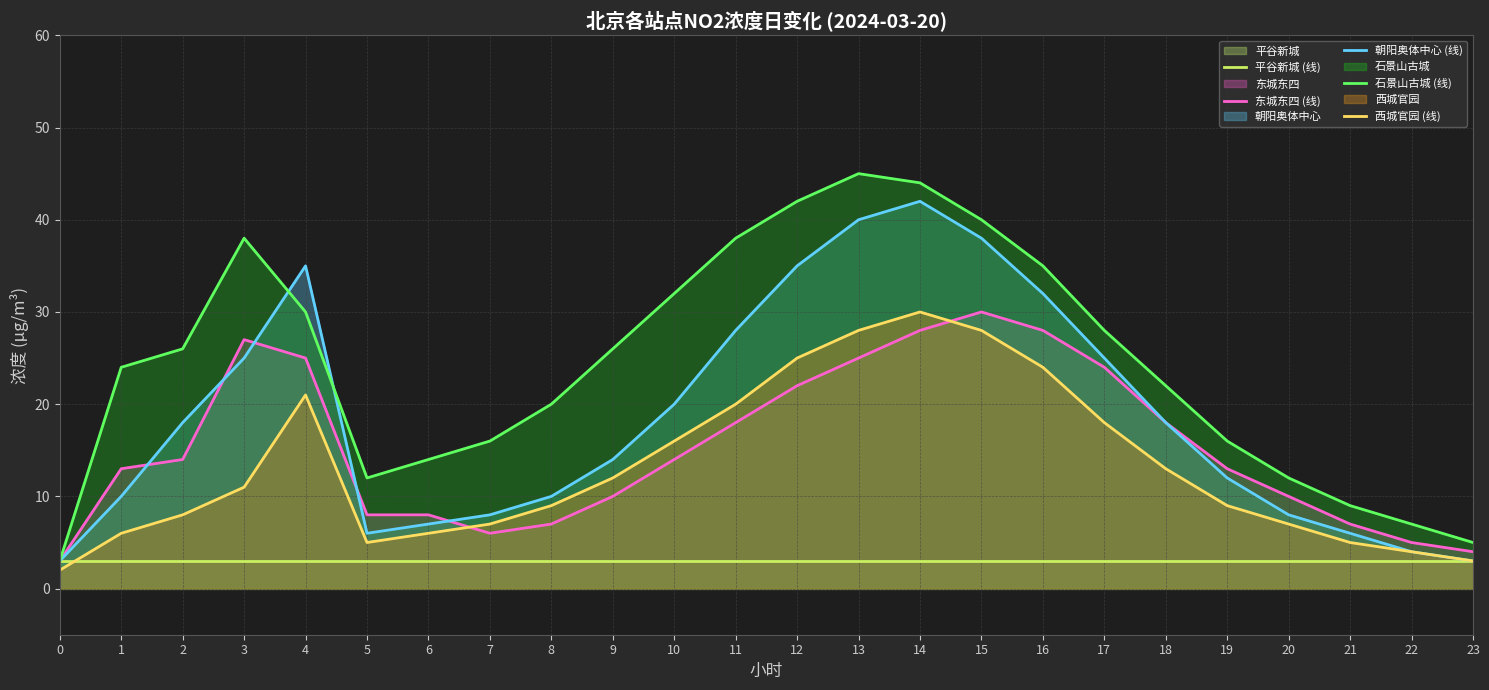

How many interior local valleys does the 朝阳奥体中心 (线) series have?

1